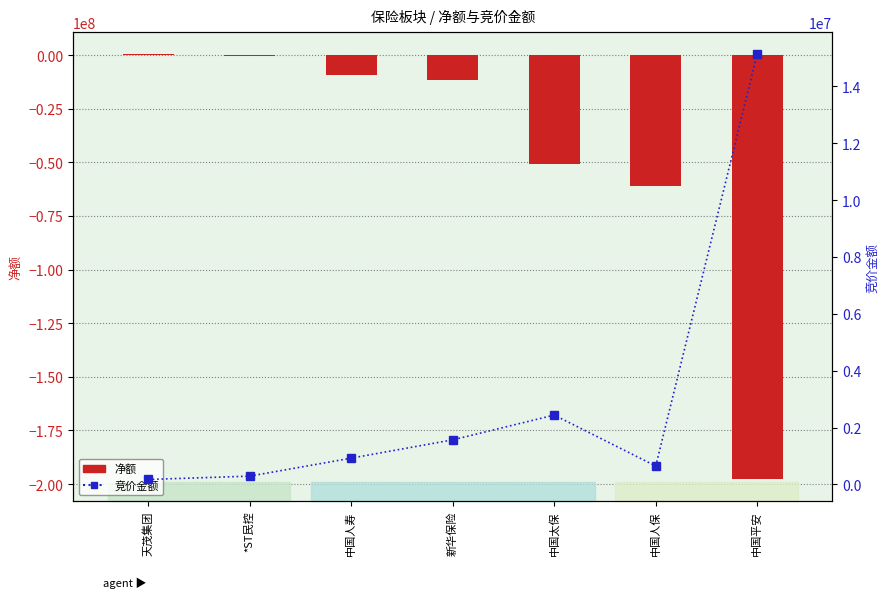

What is the label of the 1st bar from the right?

中国平安